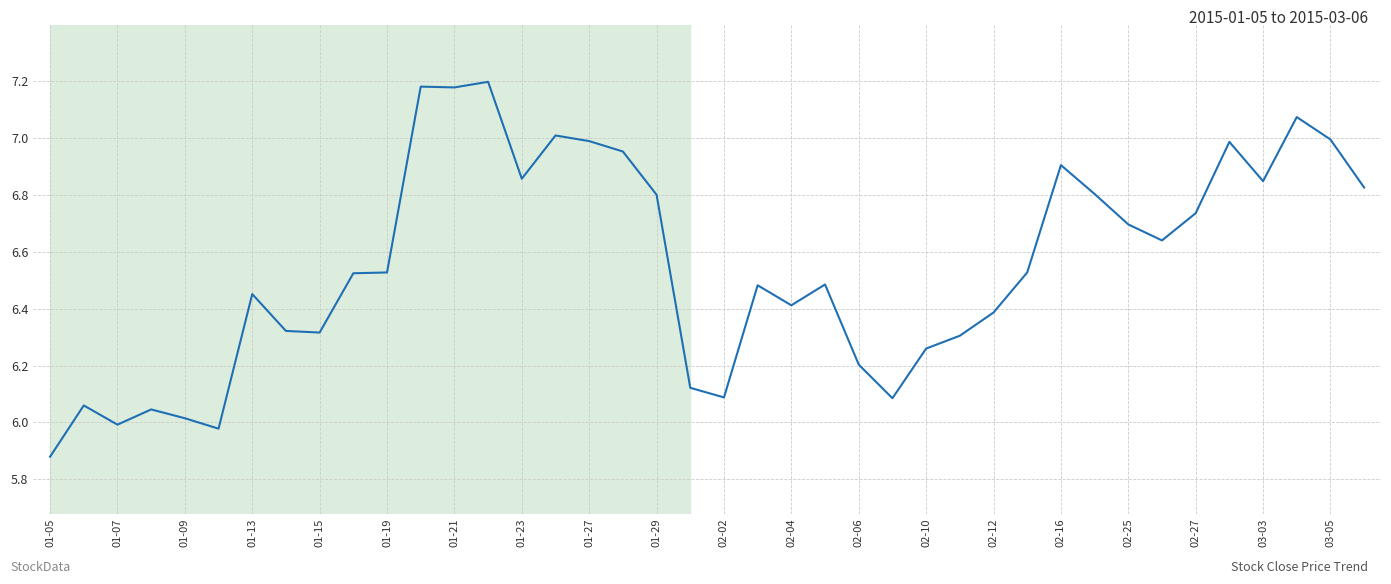

What is the difference between the maximum and minimum values?

1.3